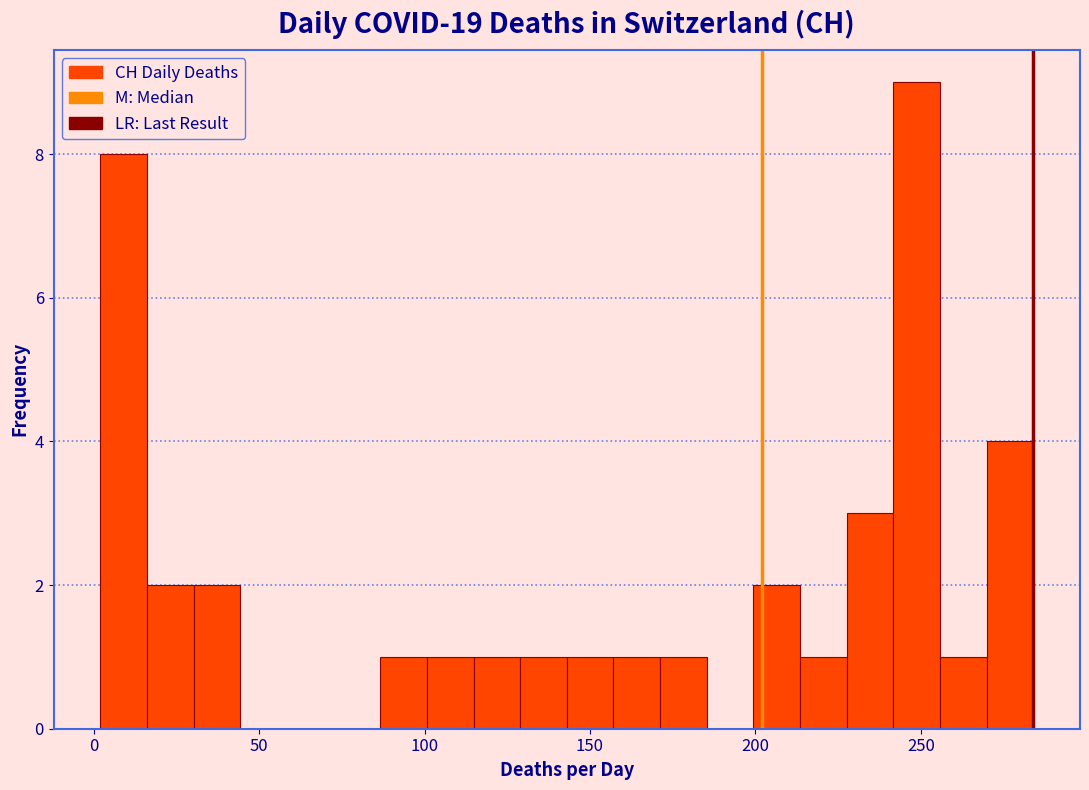

Around what value on the x-axis is the tallest bar? Give the approximate position of its centre, as read against the axis.

250